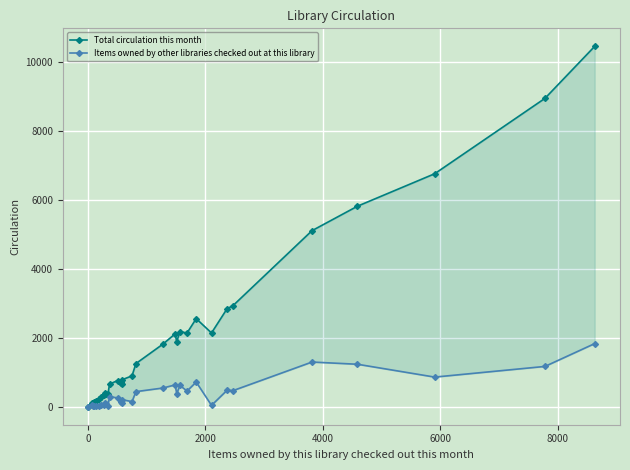

What are all the series names shown in the legend?

Total circulation this month, Items owned by other libraries checked out at this library